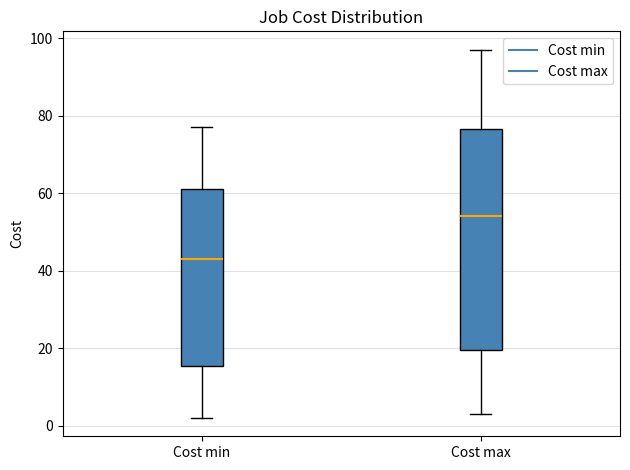

Comparing the boxes themselves (not the whiskers), which one is the tallest?

Cost max